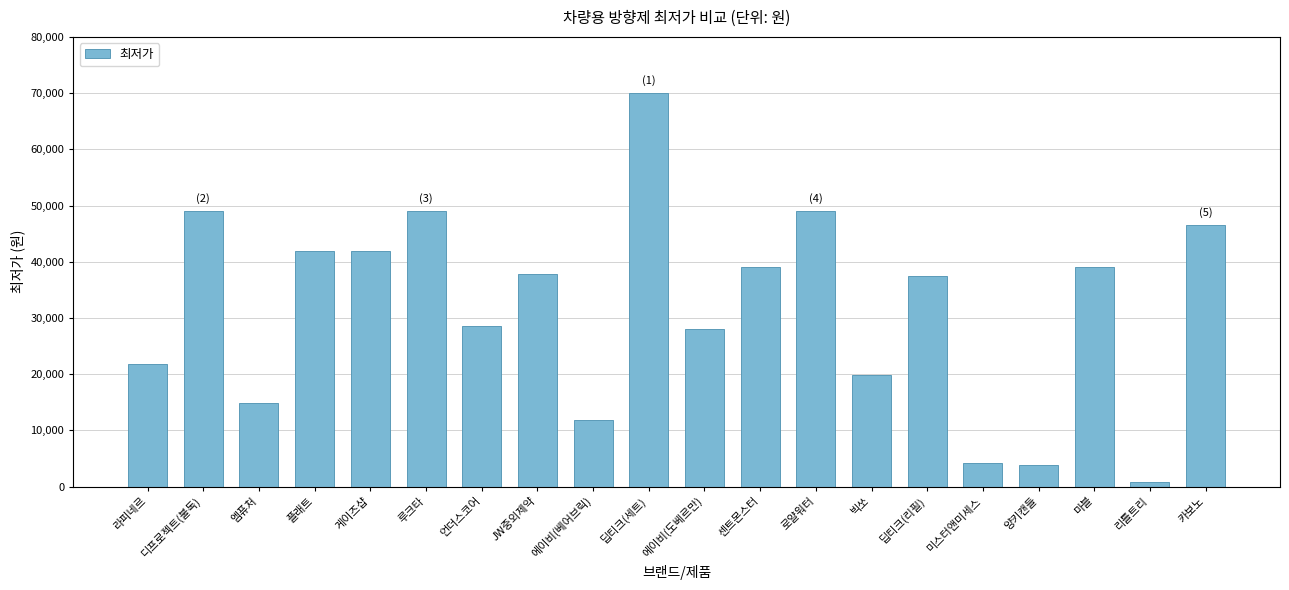

How many distinct data groups are displayed?

1